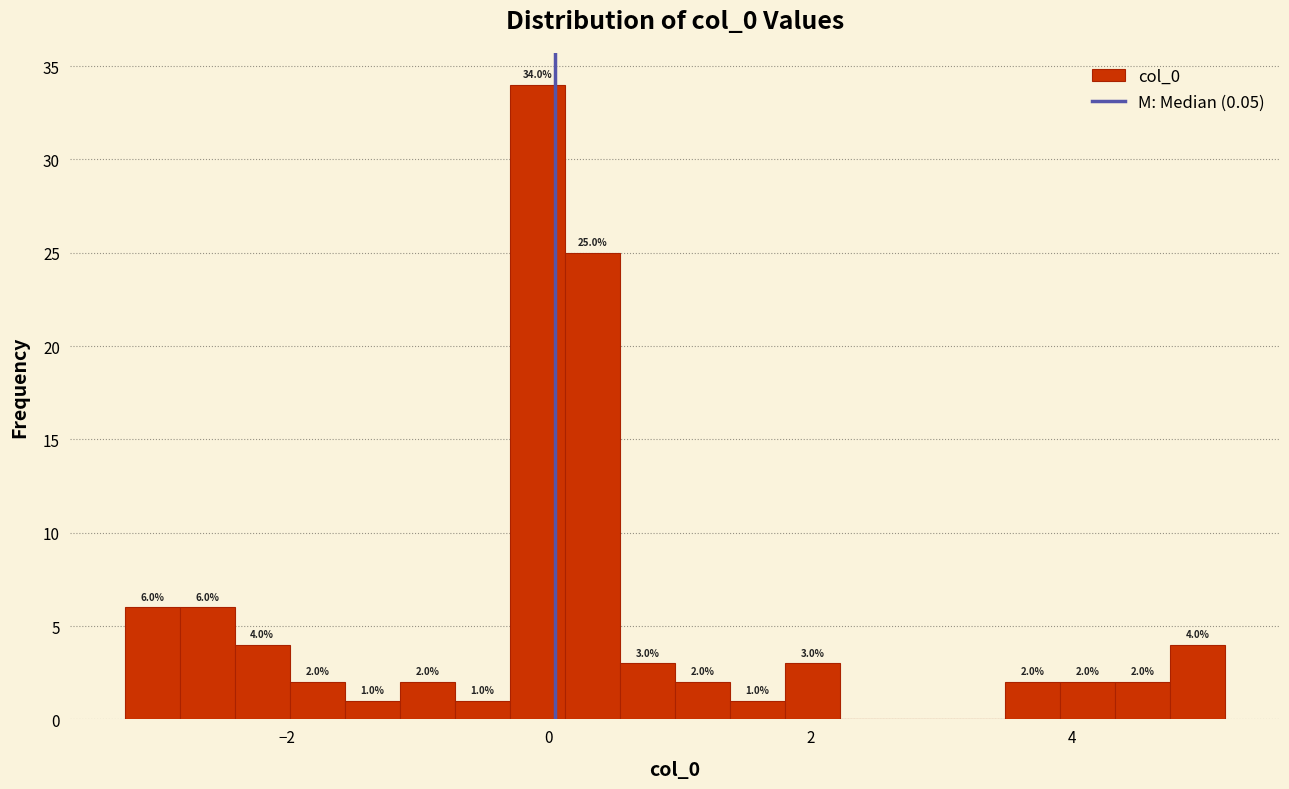

Read against the x-axis, roughly where is the centre of the tallest bar?

0.0